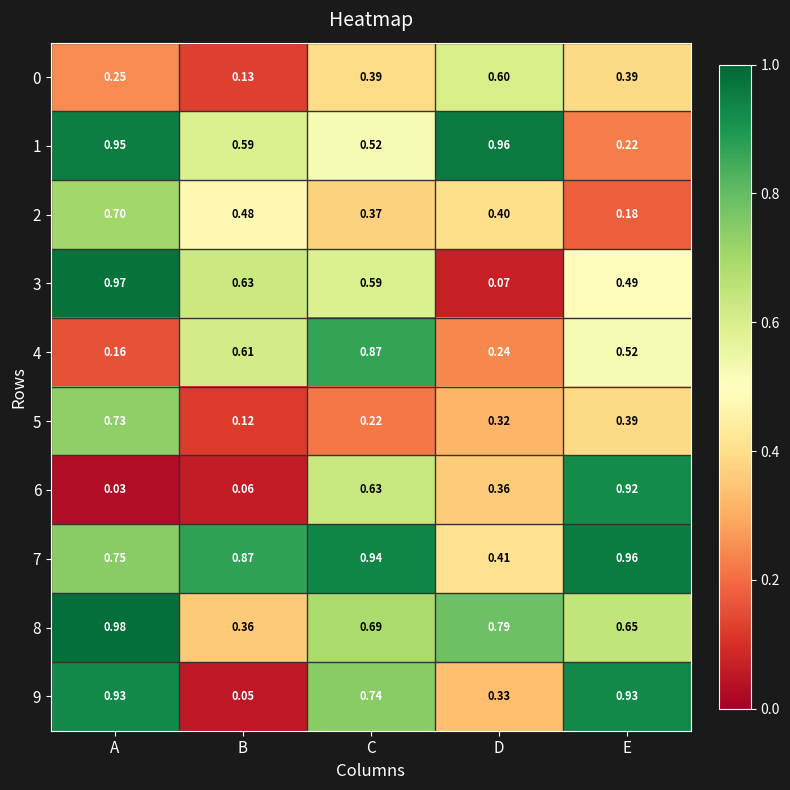

Where is 1 nearest to the value 0?

E